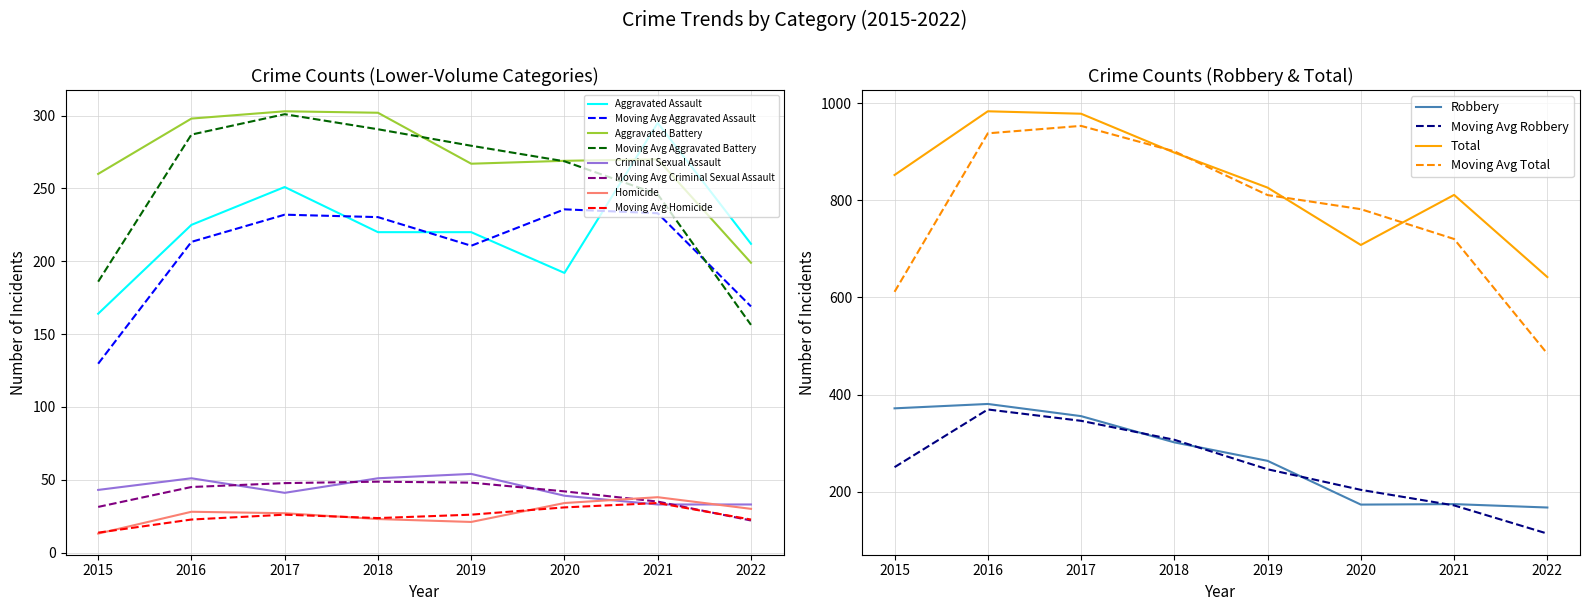

How many data points in Robbery are less than 302?

4